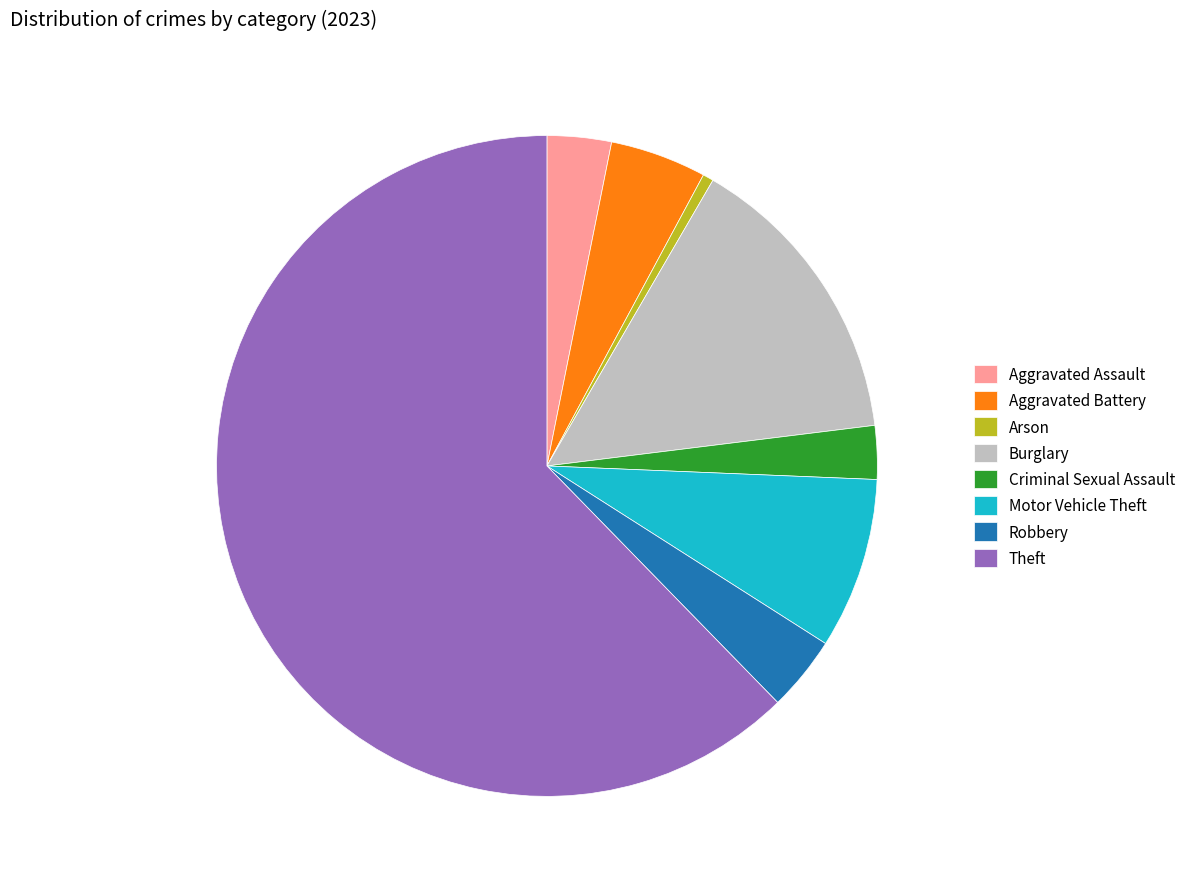

Do Motor Vehicle Theft and Aggravated Battery together represent more than half of the pie?

No